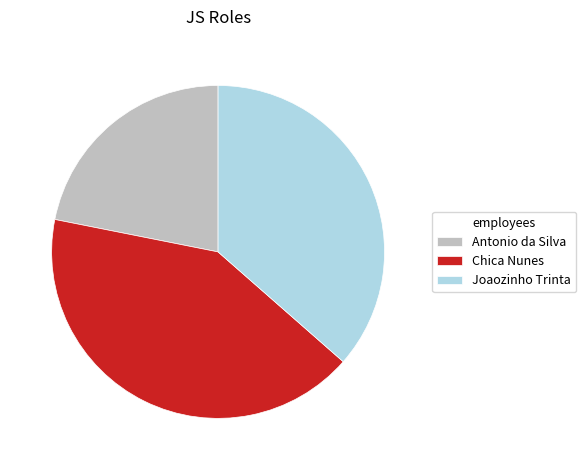

What is the largest slice in the pie chart?

Chica Nunes